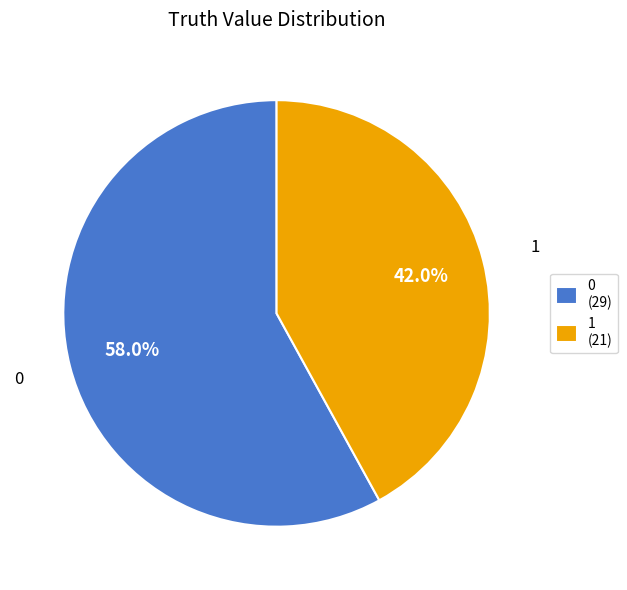

What is the total percentage of 0 and 1?

100.0%